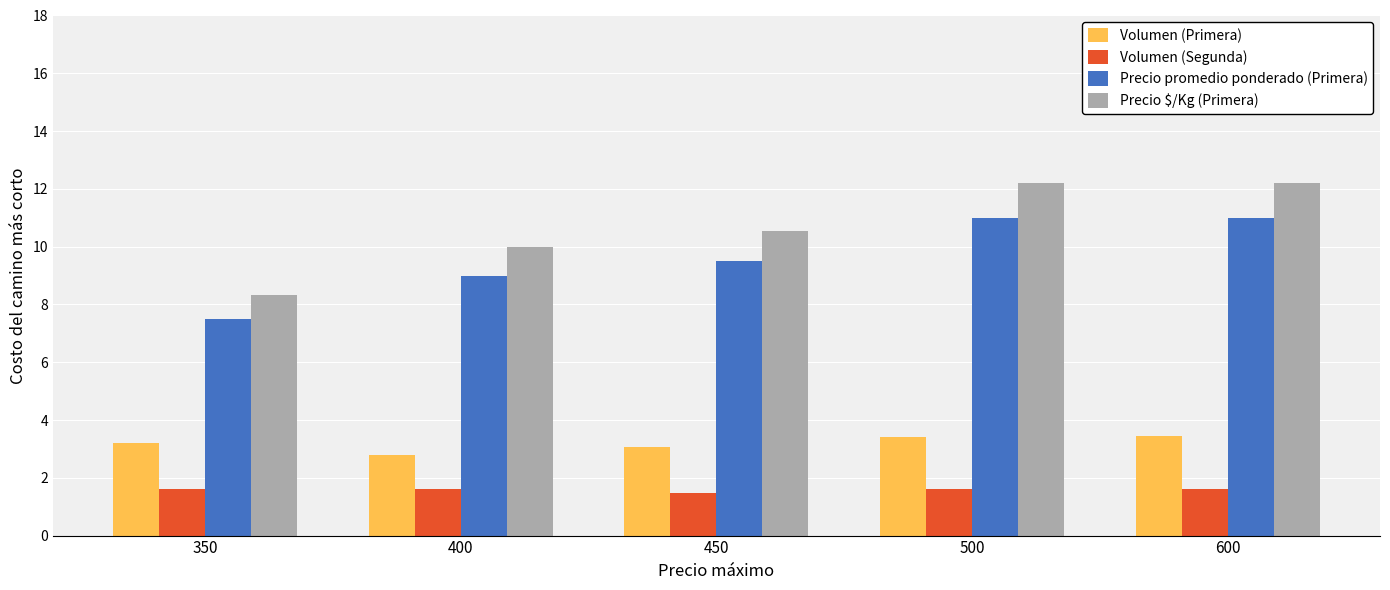

Does the chart contain any negative values?

No